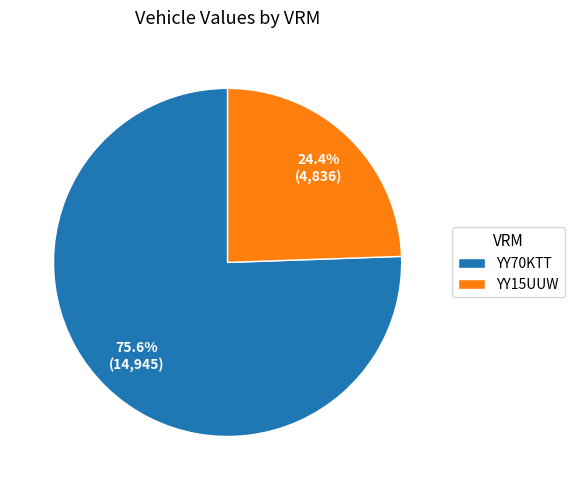

Which has a higher value, YY15UUW or YY70KTT?

YY70KTT